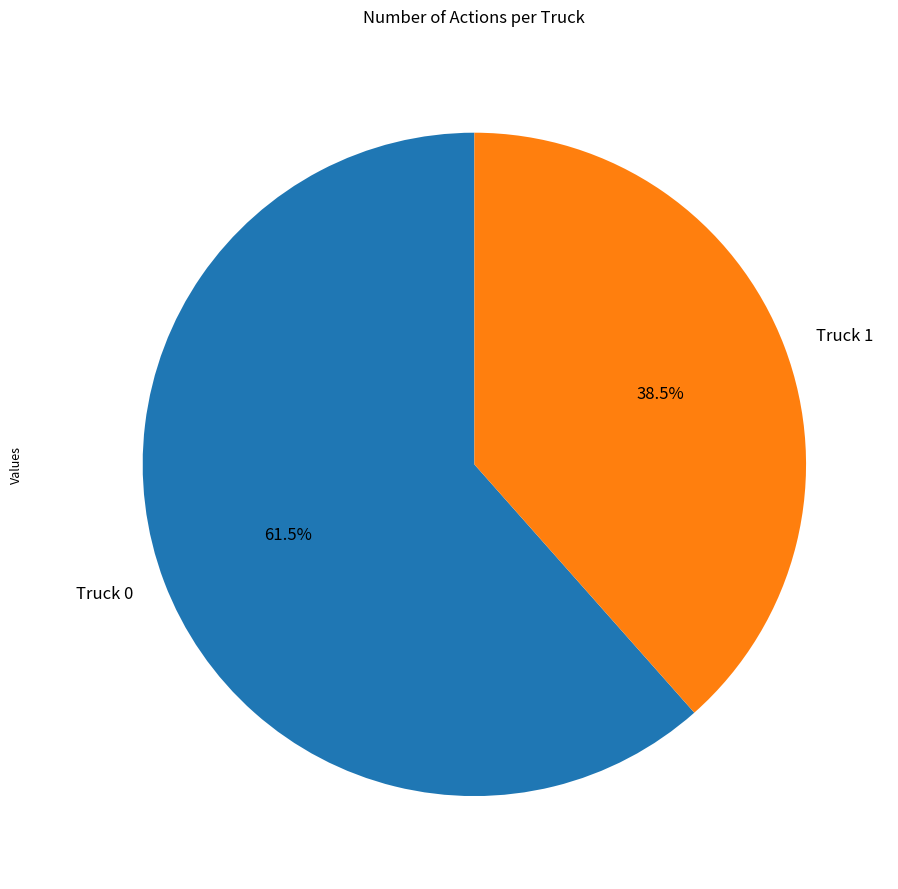

Combined, do Truck 1 and Truck 0 account for over 50%?

Yes